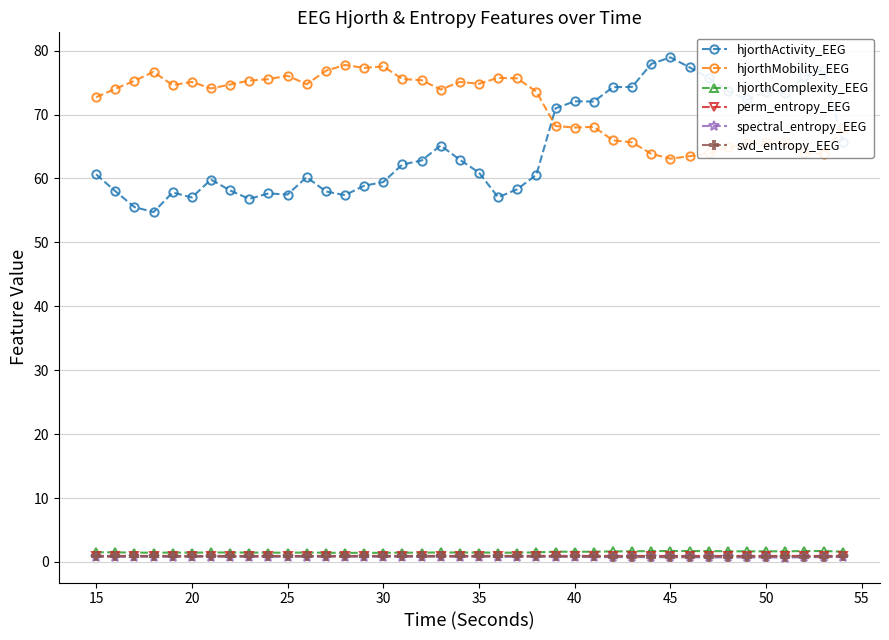

What is the maximum value for hjorthActivity_EEG?

78.9